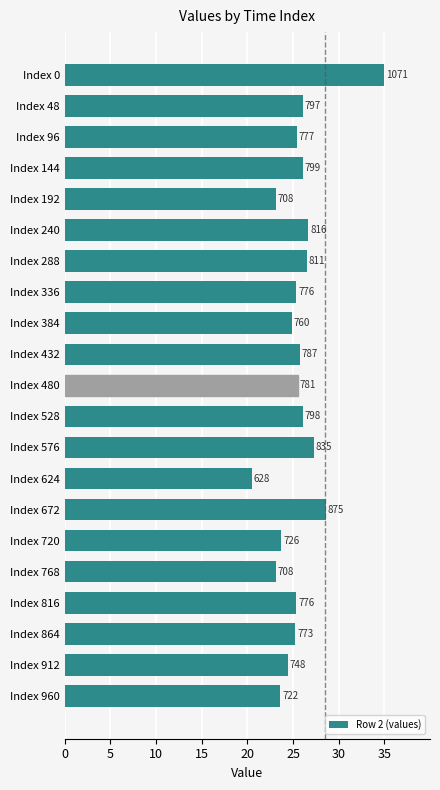

How many bars are there in total?

21